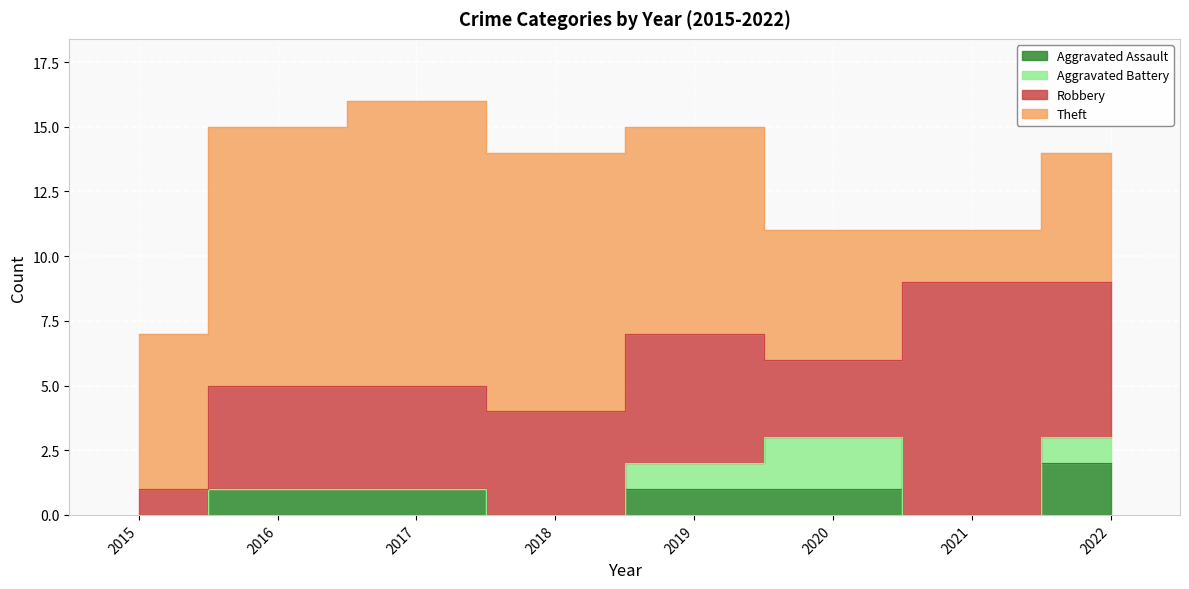

True or false: Aggravated Assault and Robbery intersect in this chart.

False